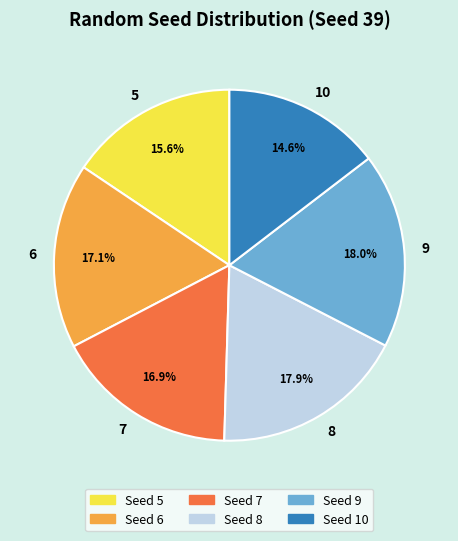

Which has a higher value, 5 or 8?

8